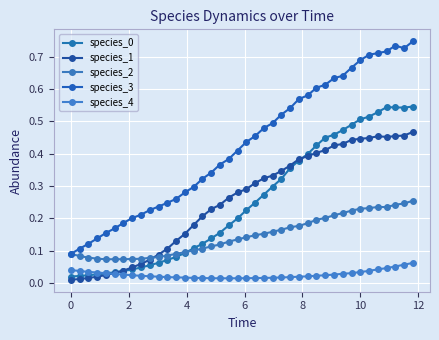

List the series in order of their peak value, highest first.

species_3, species_0, species_1, species_2, species_4